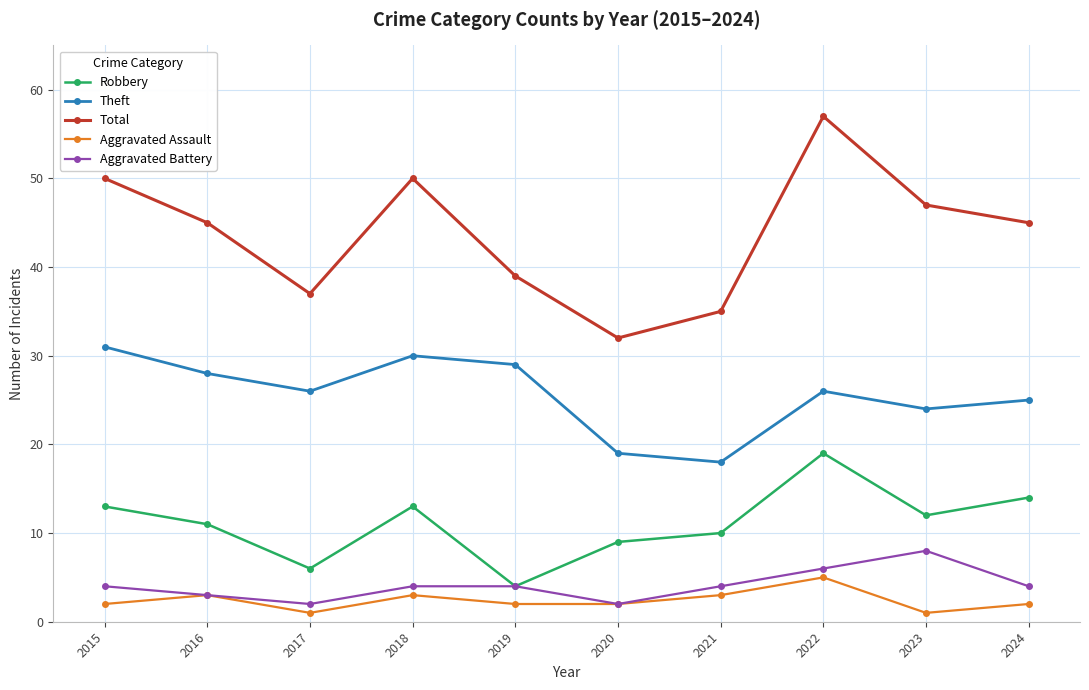

What is the approximate value of Aggravated Assault at 2018?

3